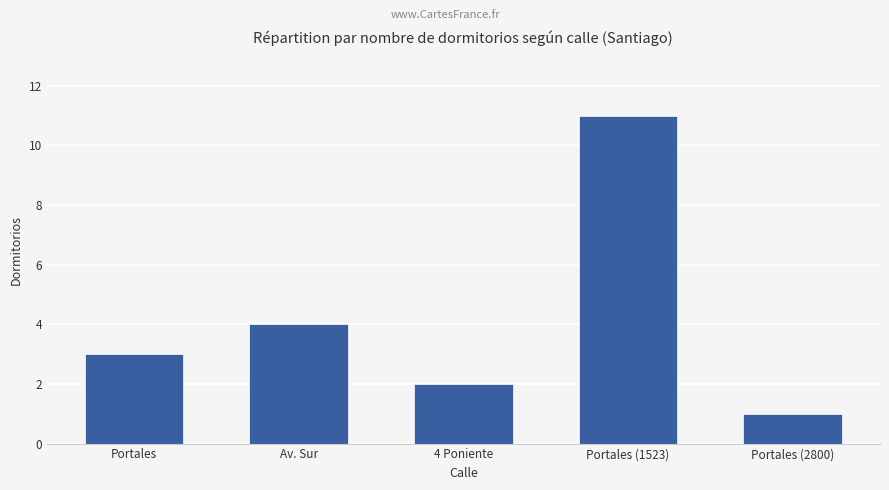

What is the minimum value shown in the chart?

1